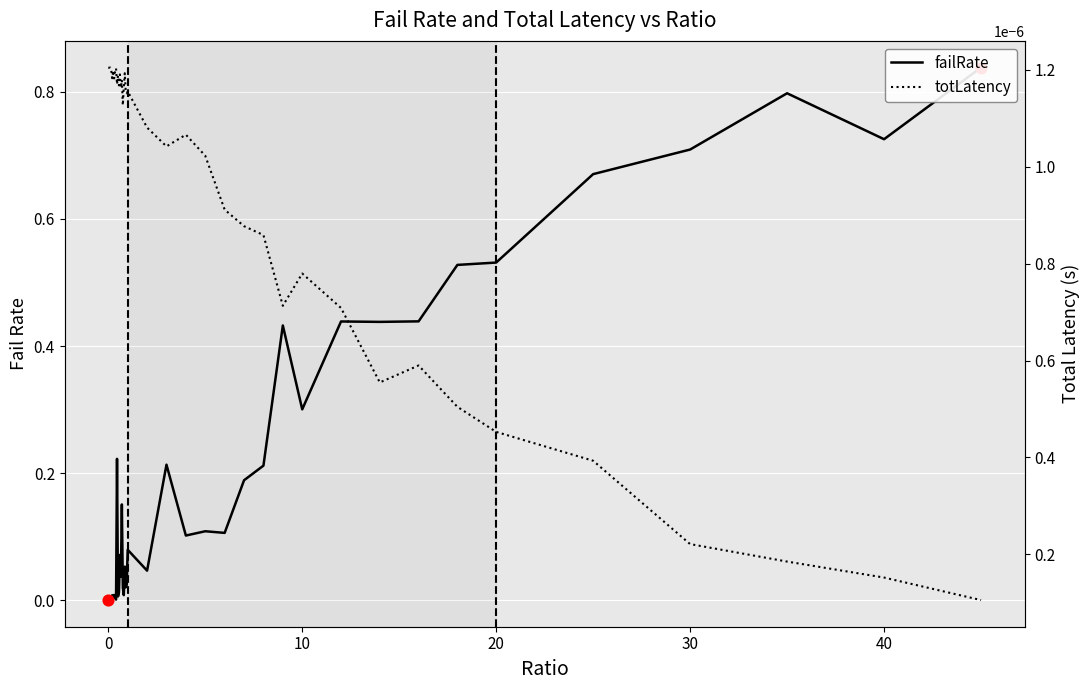

What are all the series names shown in the legend?

failRate, totLatency